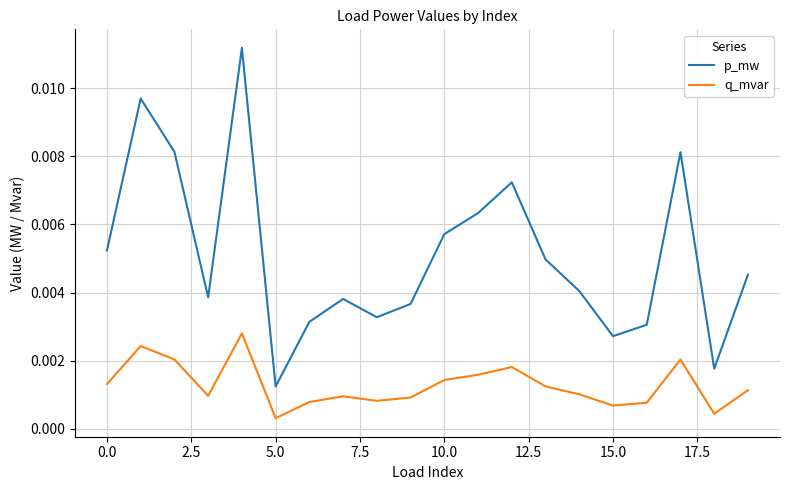

True or false: p_mw and q_mvar cross at least once.

False